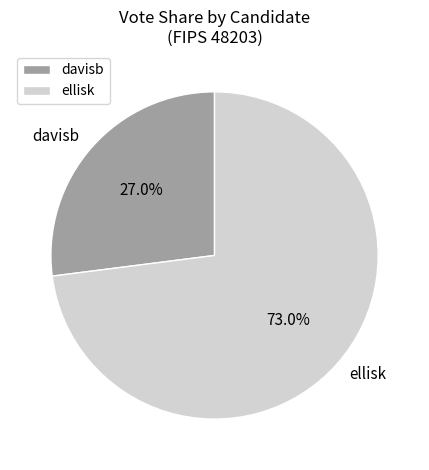

How many slices are in this pie chart?

2